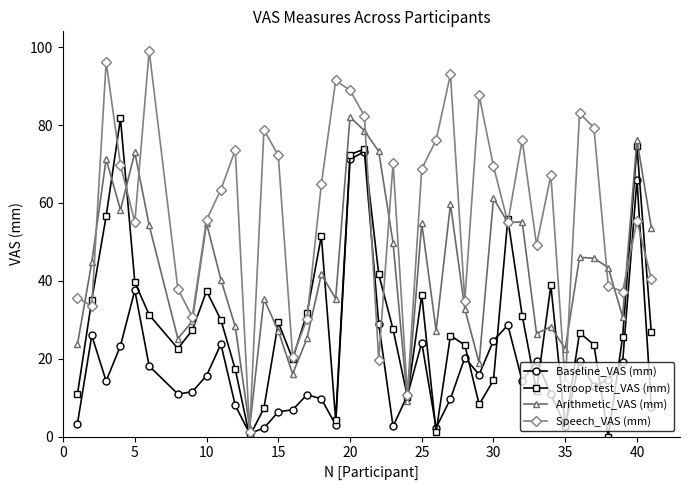

True or false: Arithmetic_VAS (mm) has more than 1 interior local peaks.

True